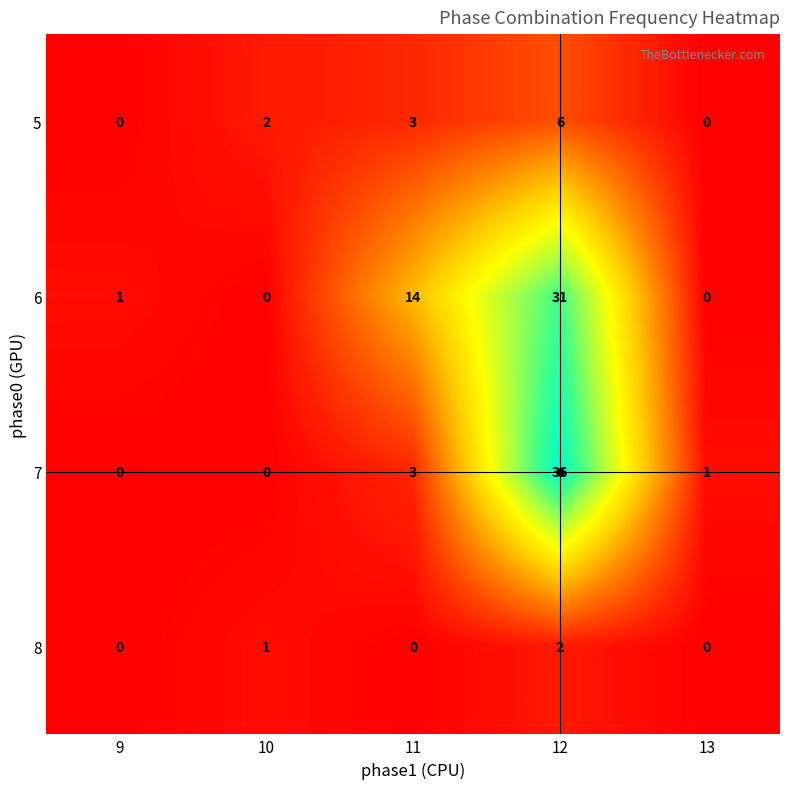

The 5 series shows 4 at 9. True or false?

False